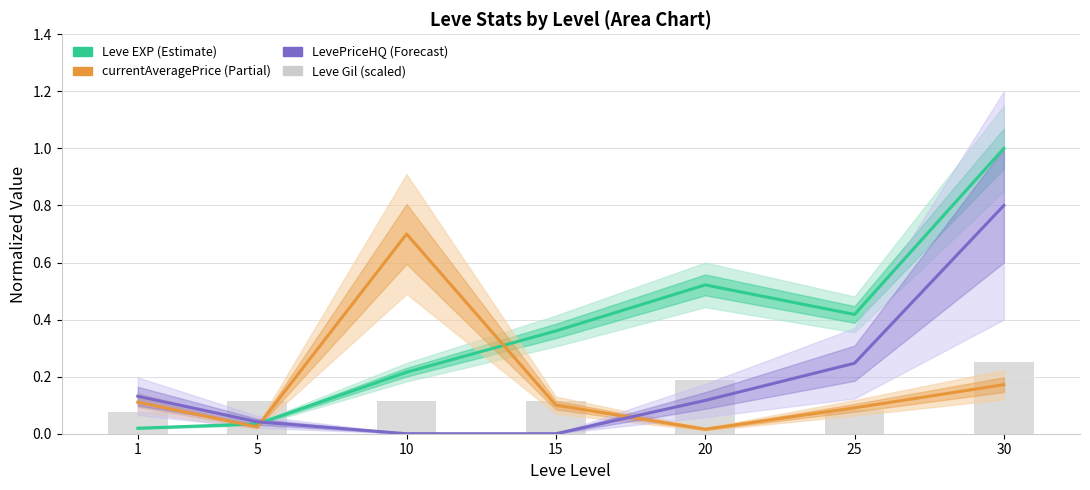

Which series has the widest spread of values?

Leve EXP